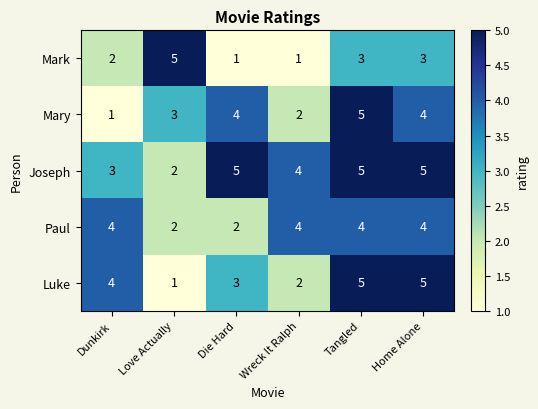

What is the difference between the maximum and minimum values in the Luke series?

4